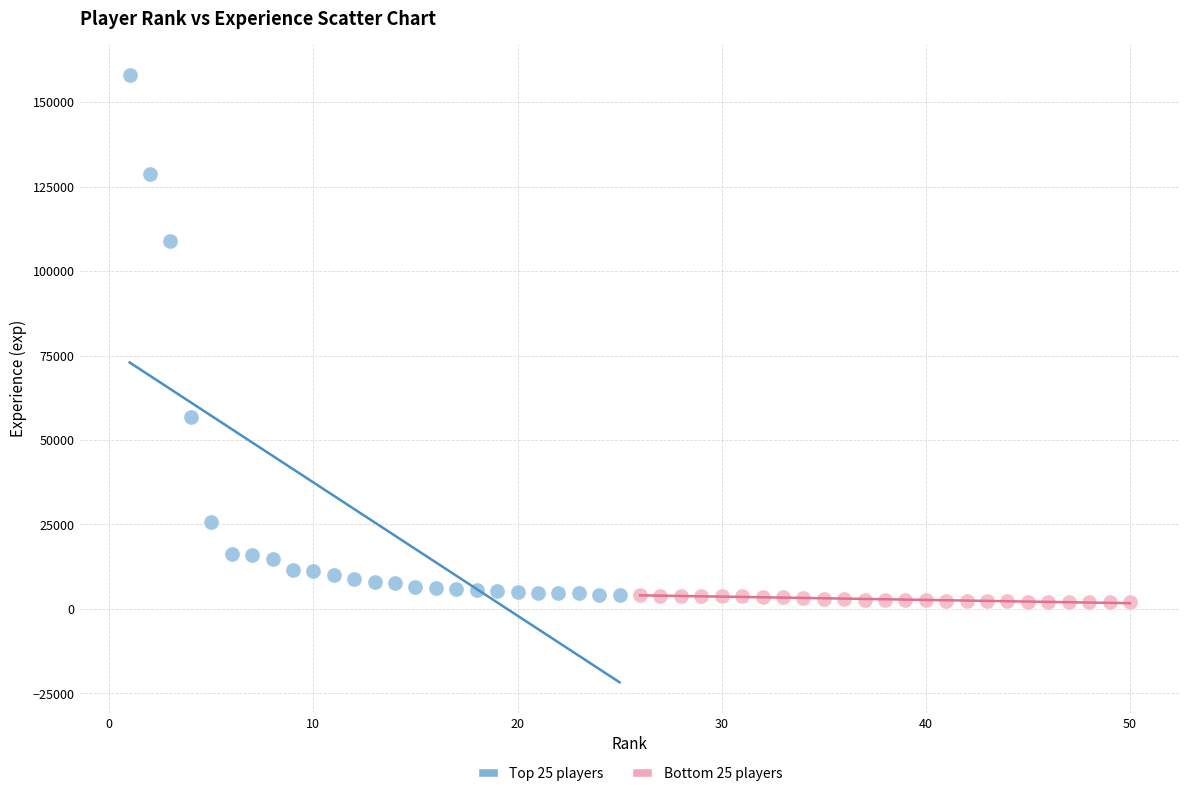

Which series contains the highest Y value?

Top 25 players